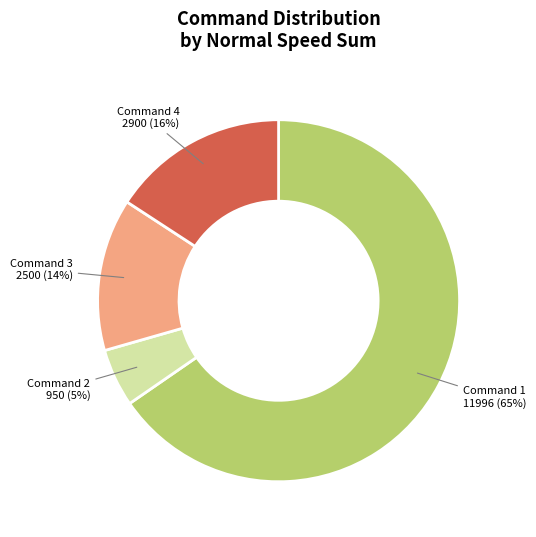

Which has a higher value, Command 3 or Command 1?

Command 1